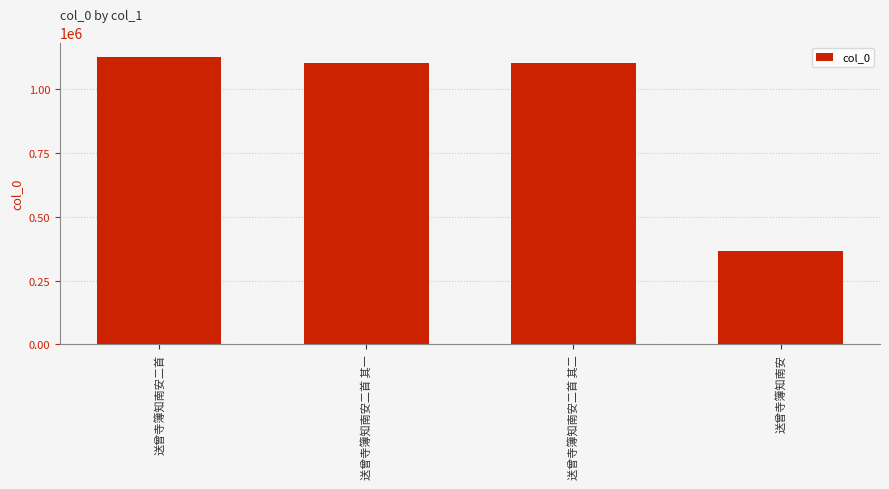

What value does the data have at 送曾寺簿知南安?

367807